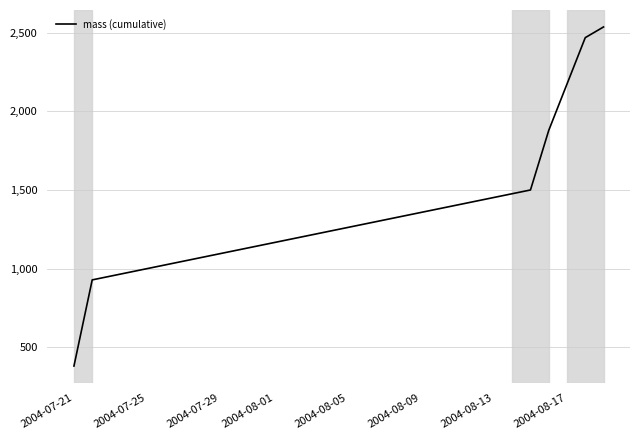

Count the number of data series in this chart.

1